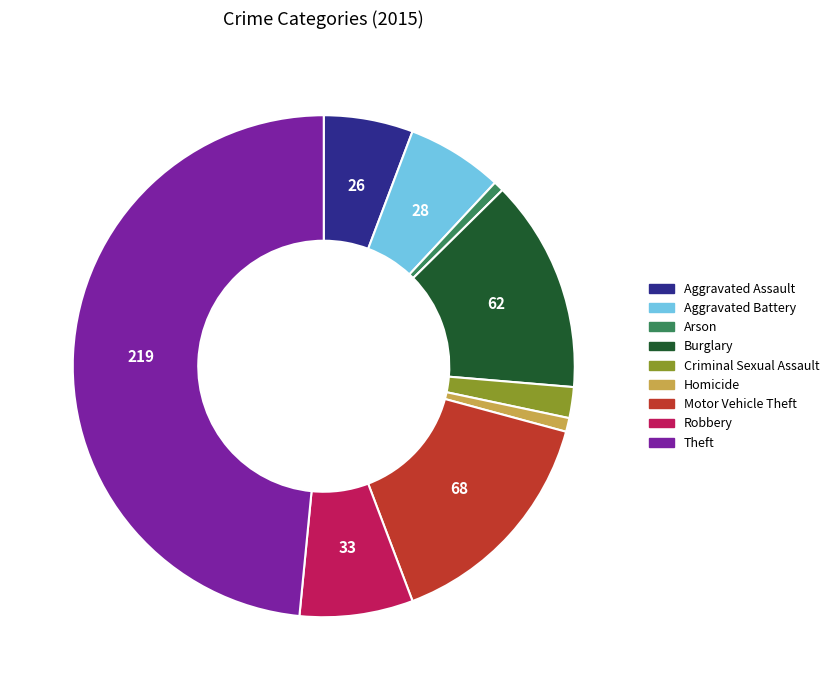

Count the number of slices in the pie.

9